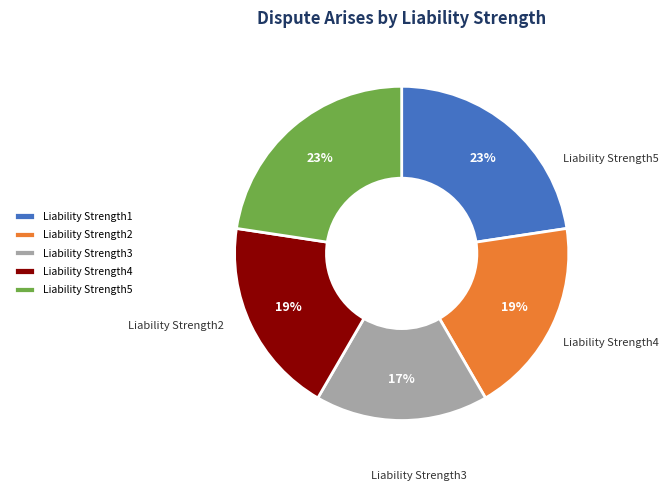

True or false: Liability Strength3 accounts for 9% of the total.

False